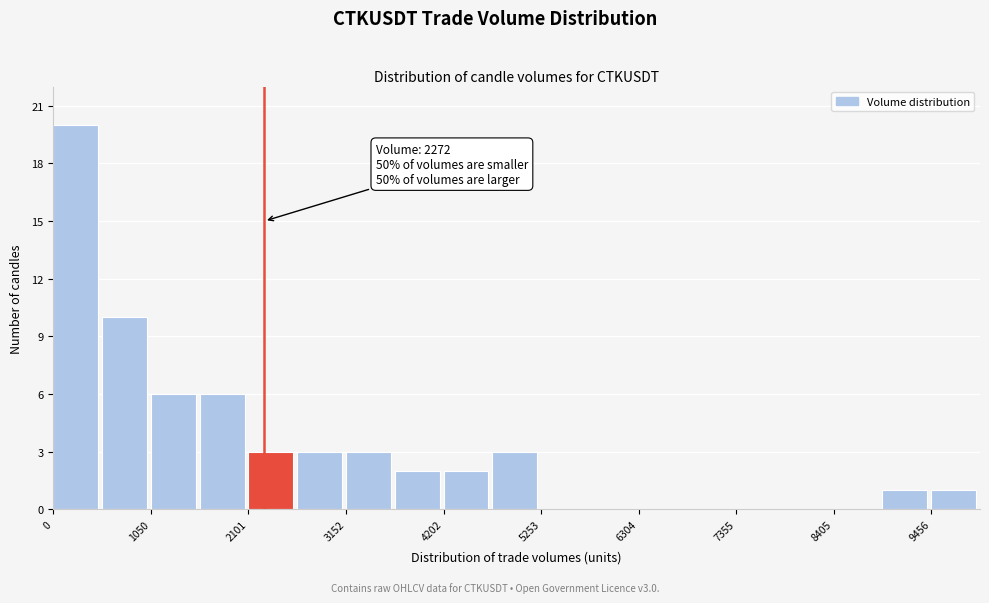

Read against the x-axis, roughly where is the centre of the tallest bar?

200